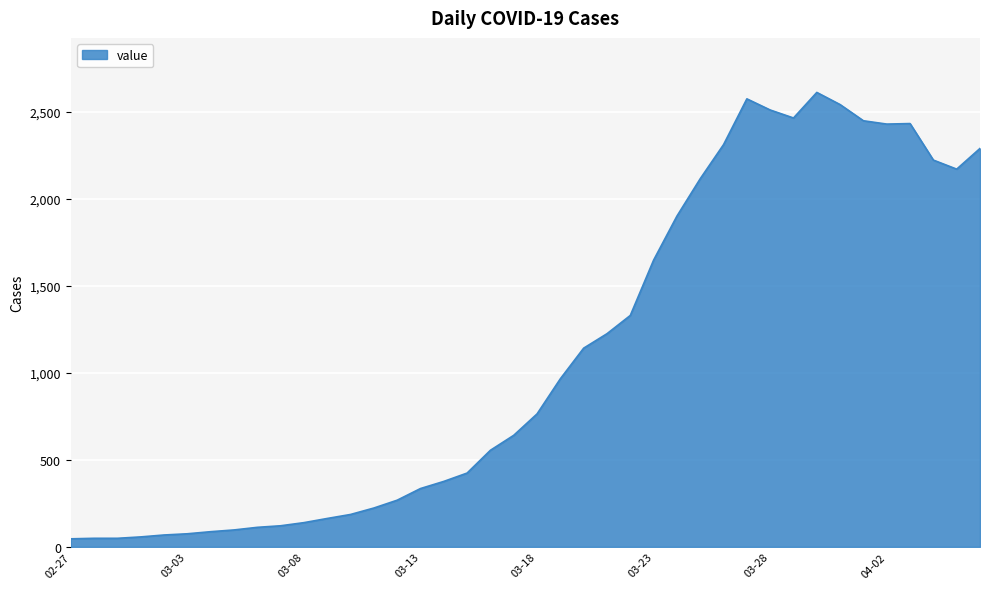

What is the greatest value displayed?

2612